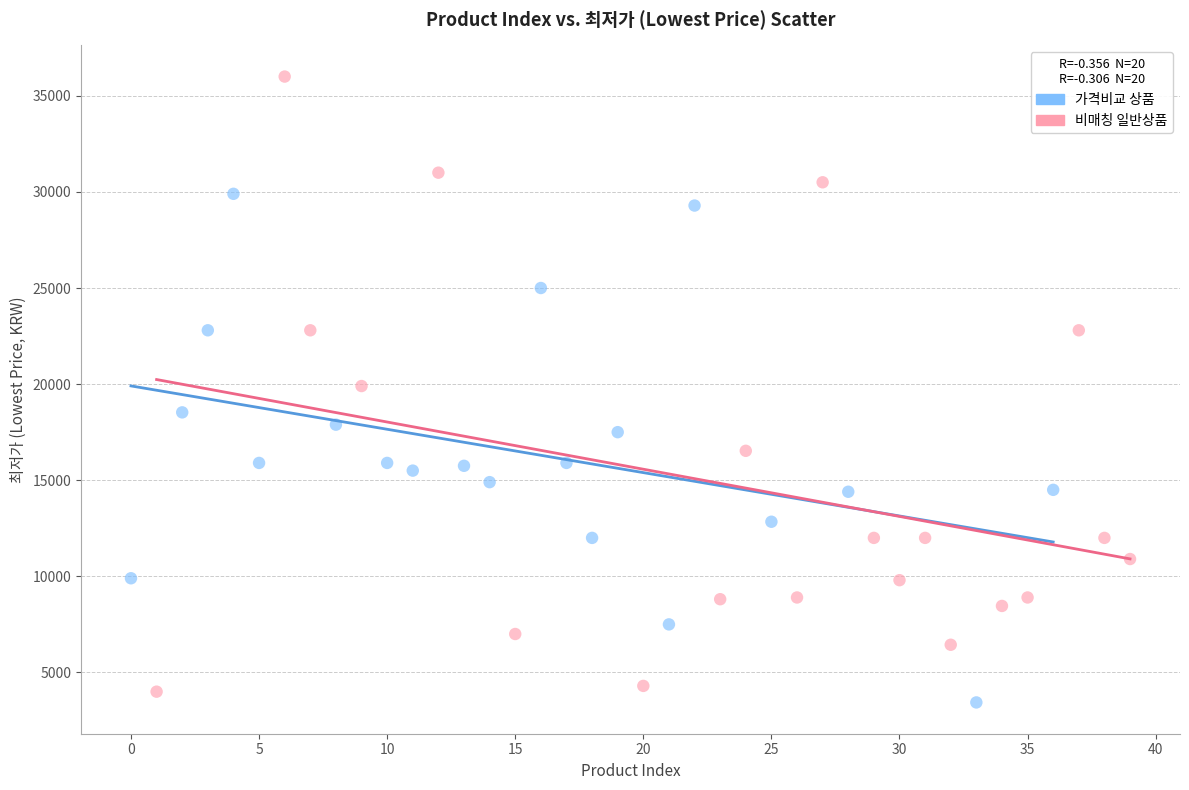

Which series reaches the minimum Y coordinate?

가격비교 상품